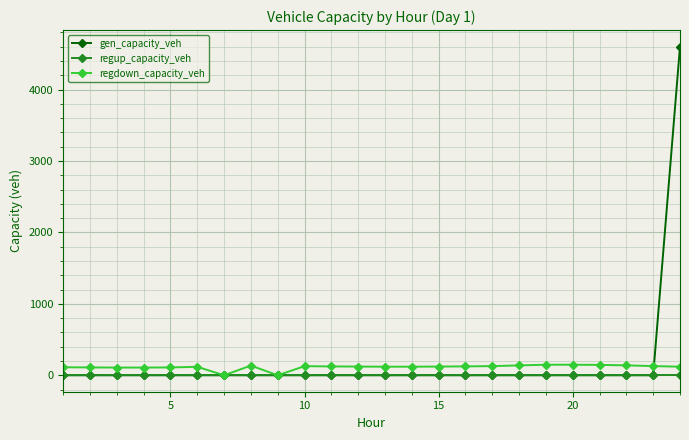

Which series has the largest range (max minus min)?

gen_capacity_veh